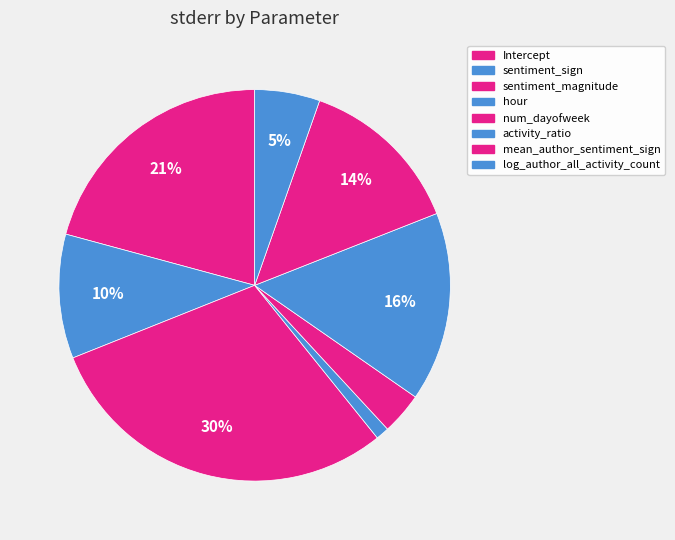

Does num_dayofweek account for over 50% of the chart?

No